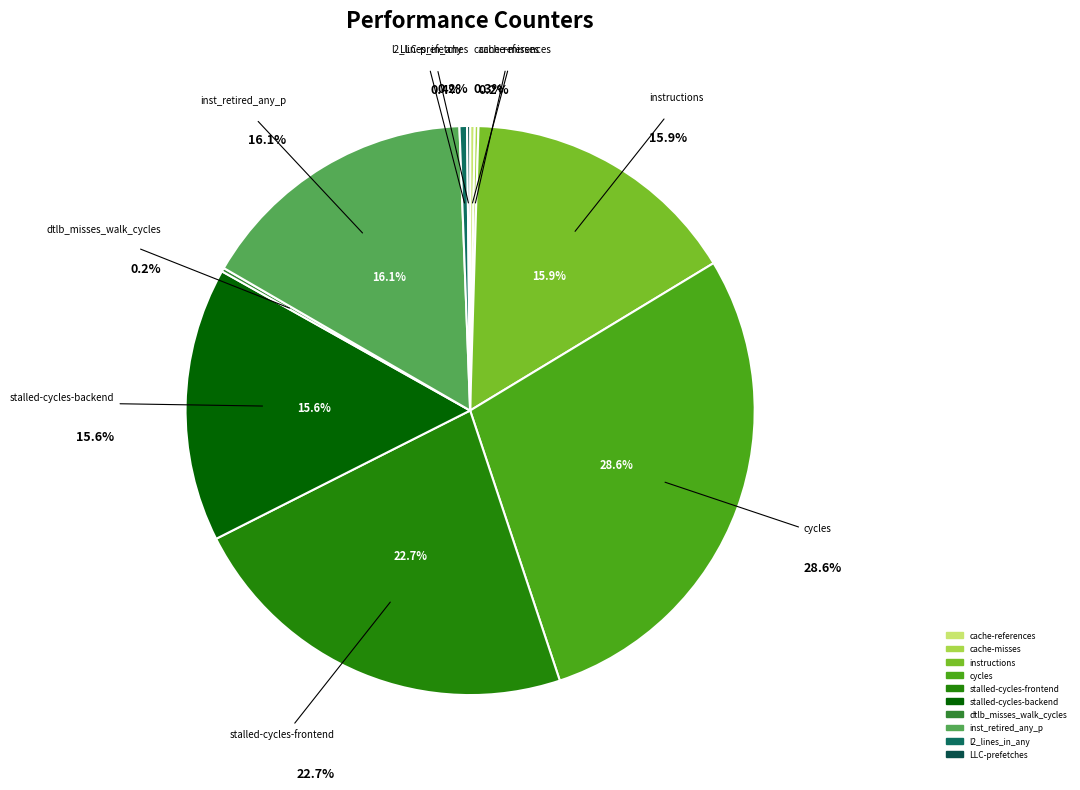

Which category has the biggest portion of the pie?

cycles